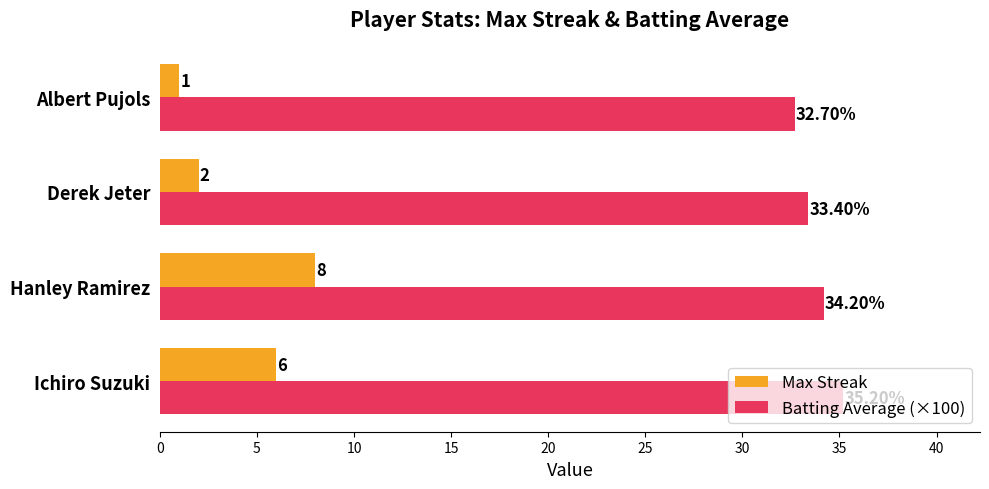

What is the sum of the Max Streak values at Derek Jeter and Hanley Ramirez?

10.0